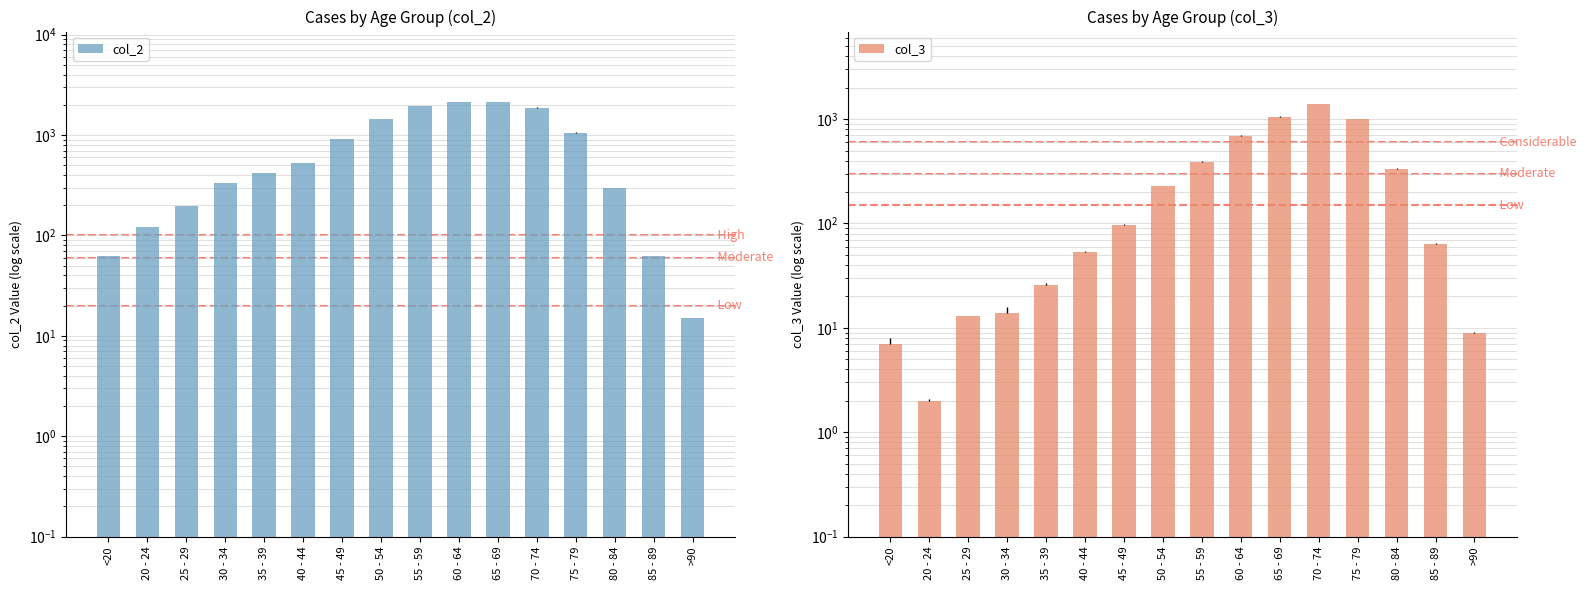

What is the lowest value of the col_2 series?

15